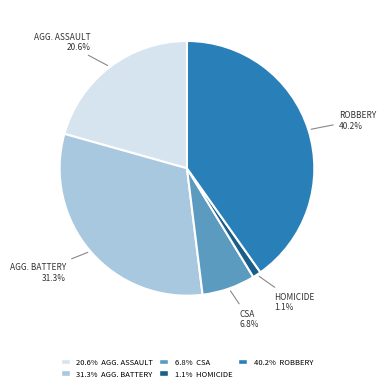

Is there a majority slice in this chart?

No